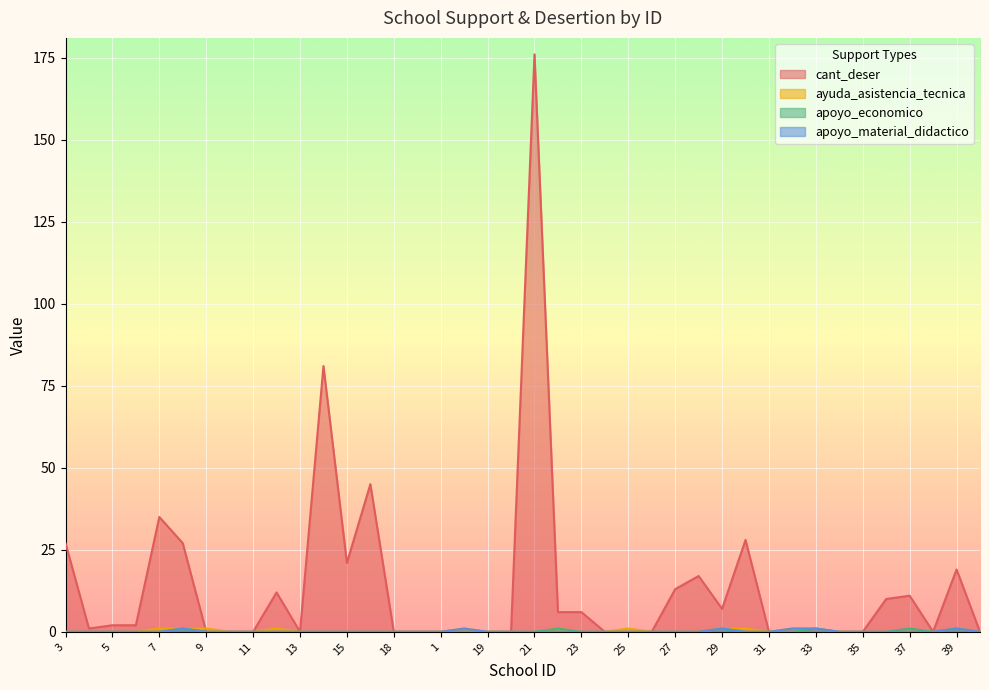

What is the difference between the maximum and minimum values in the ayuda_asistencia_tecnica series?

1